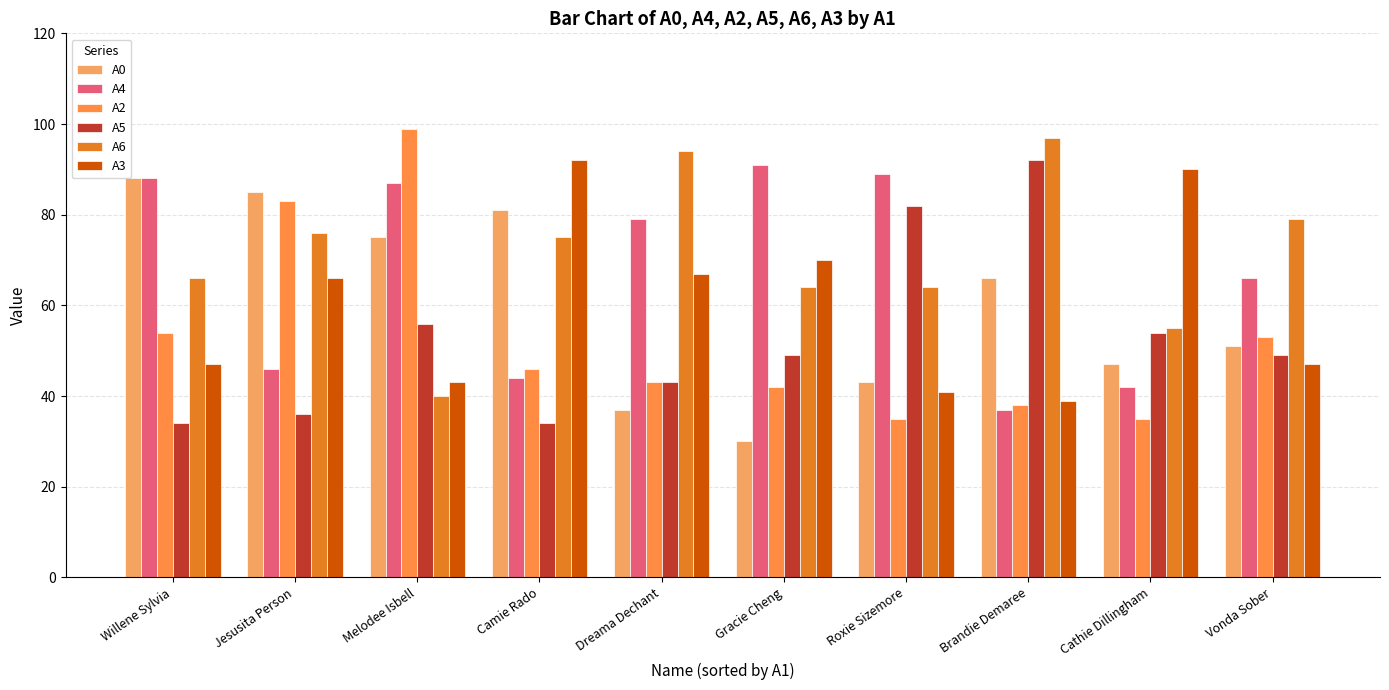

The A0 series shows 43 at Gracie Cheng. True or false?

False